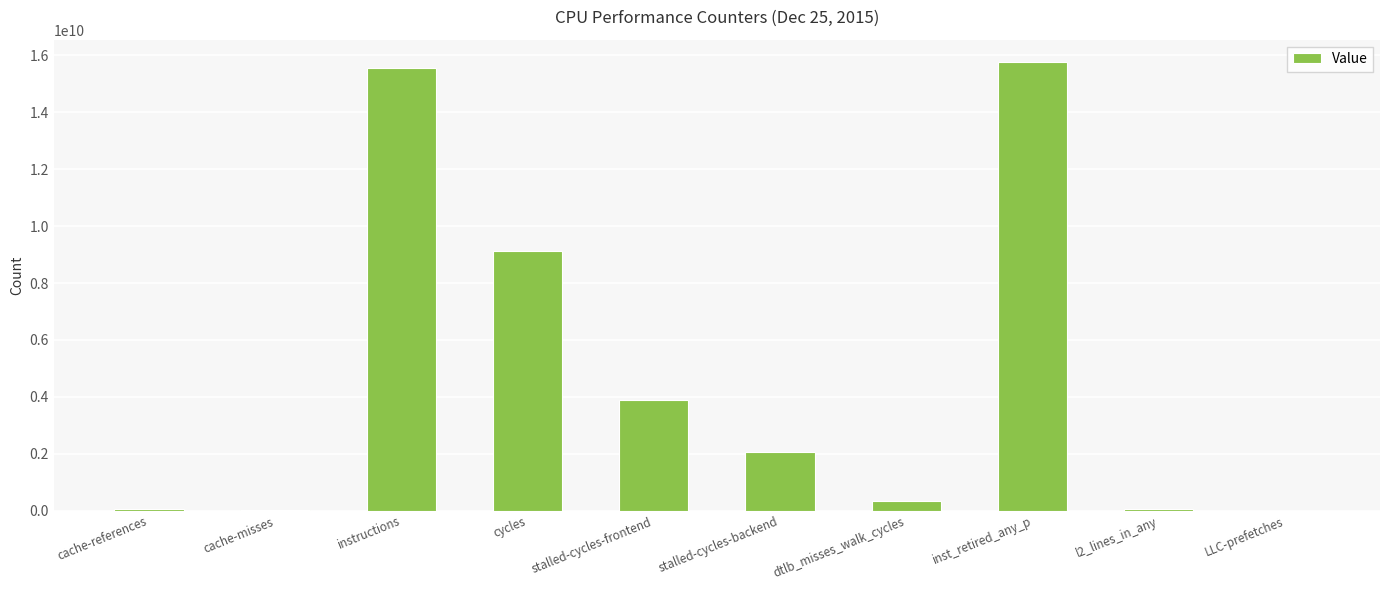

Between cycles and dtlb_misses_walk_cycles, which is larger?

cycles